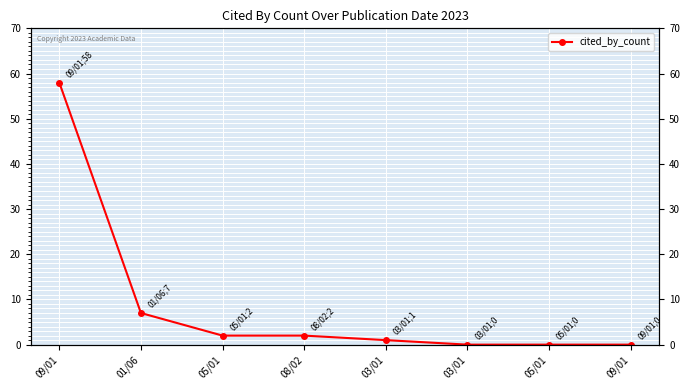

Where is the data nearest to the value 29?

01/06